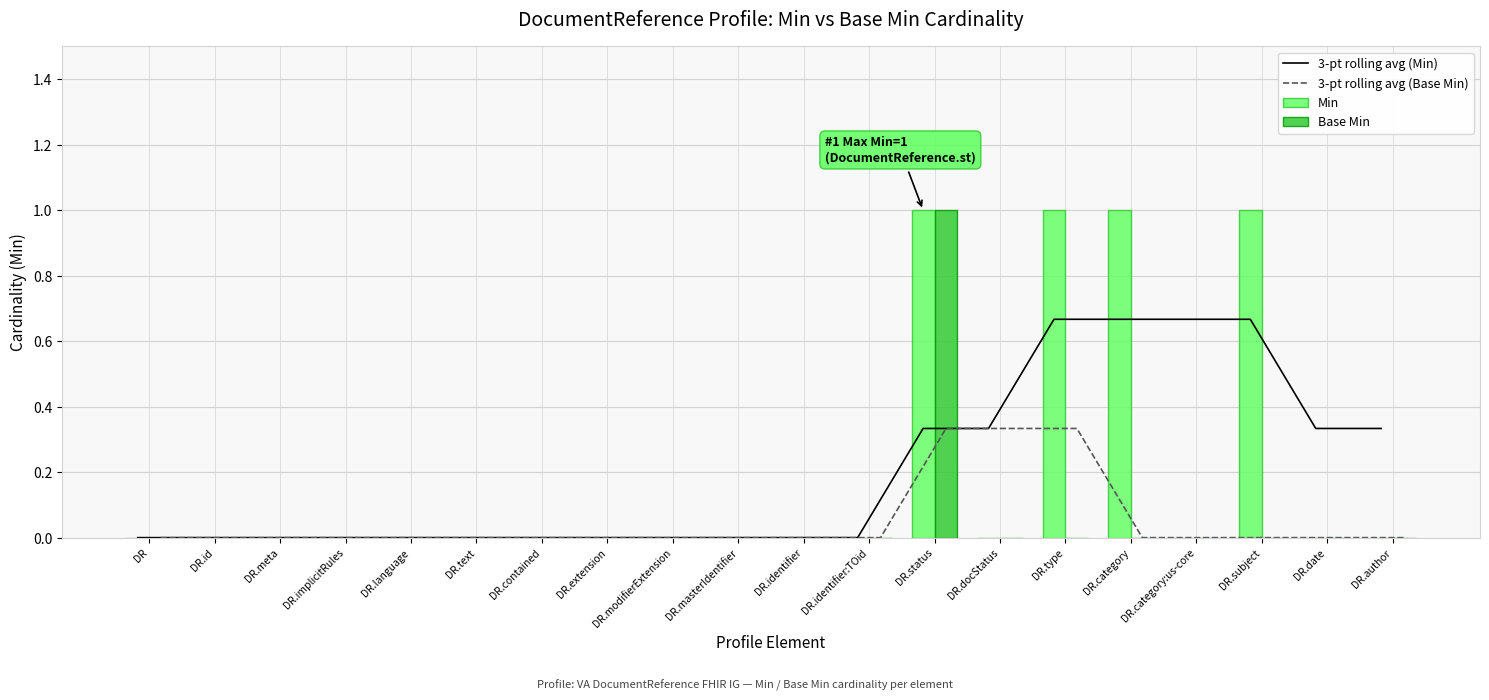

How many data points does each series have?

20